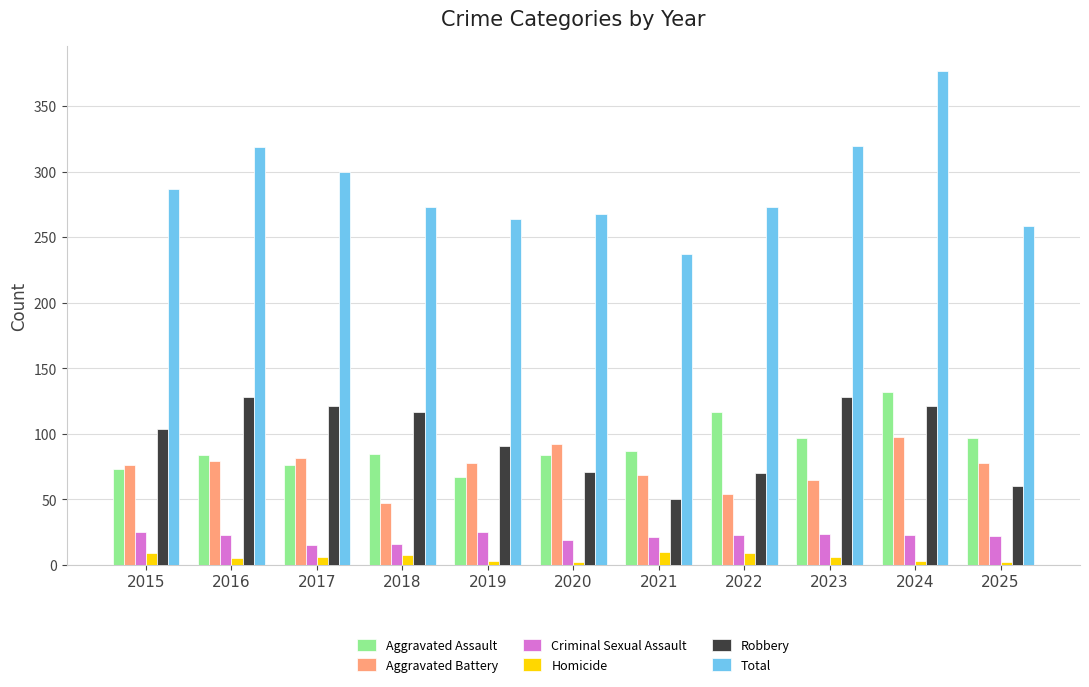

What is the value of the Robbery bar at the 8th from the left?

70